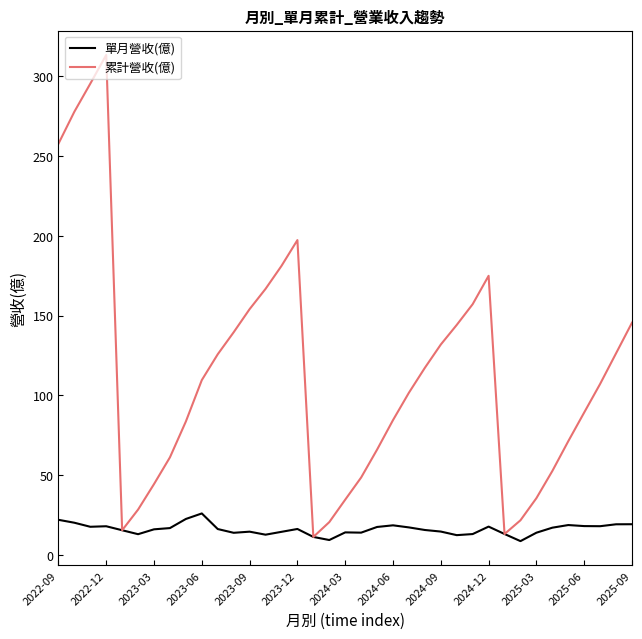

What is the maximum value for 單月營收(億)?

26.0